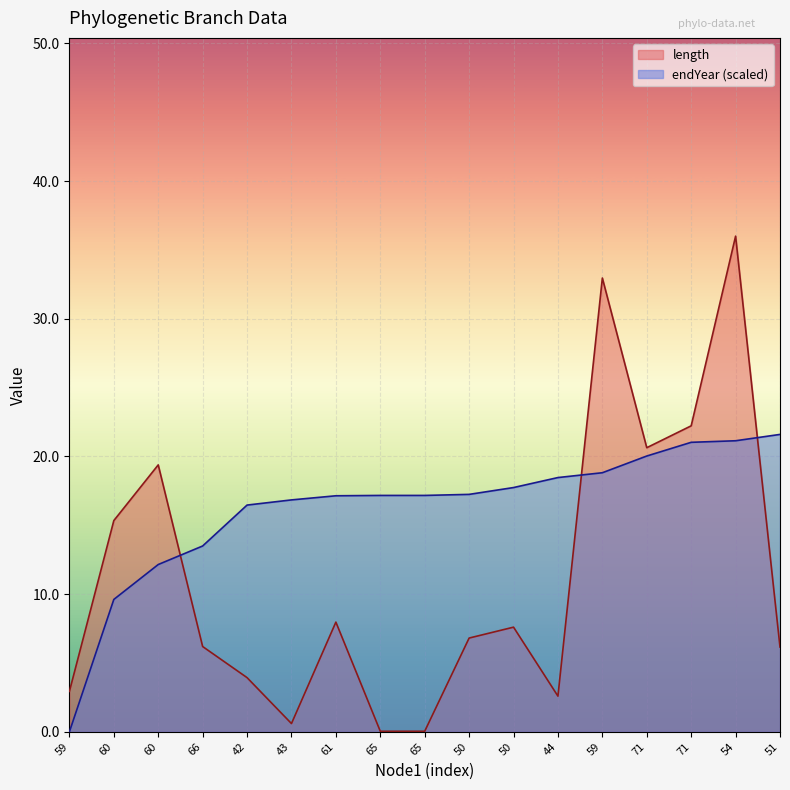

How many values in the length series exceed 6?

11